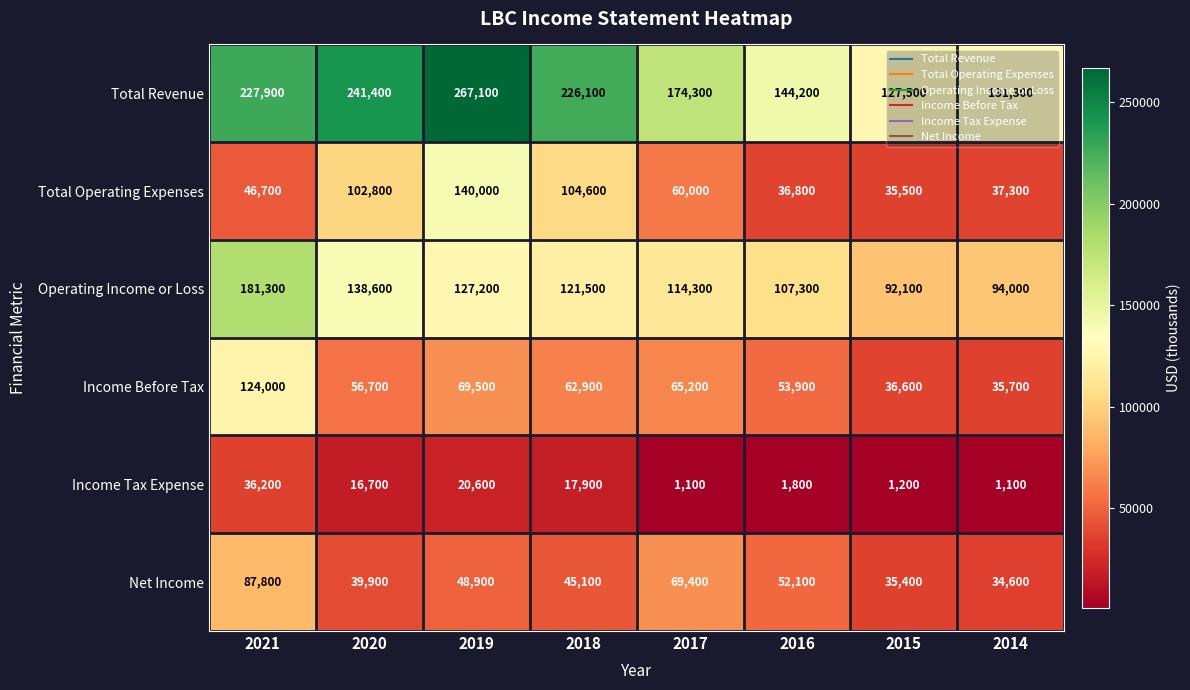

Which series has the largest range (max minus min)?

Total Revenue